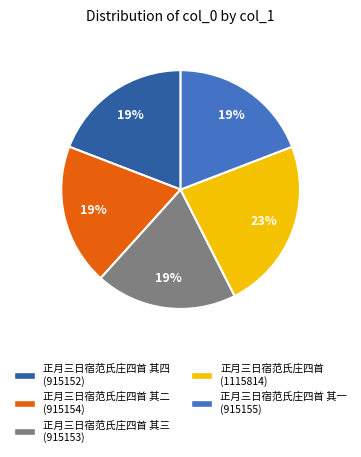

To the nearest percent, what is the difference between the largest and smallest slice percentages?

4%